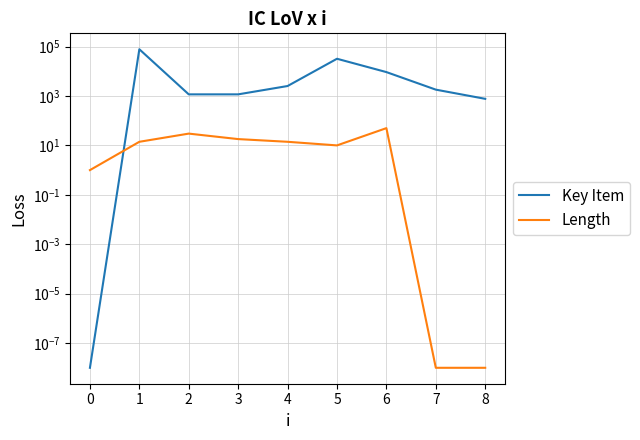

What are all the series names shown in the legend?

Key Item, Length